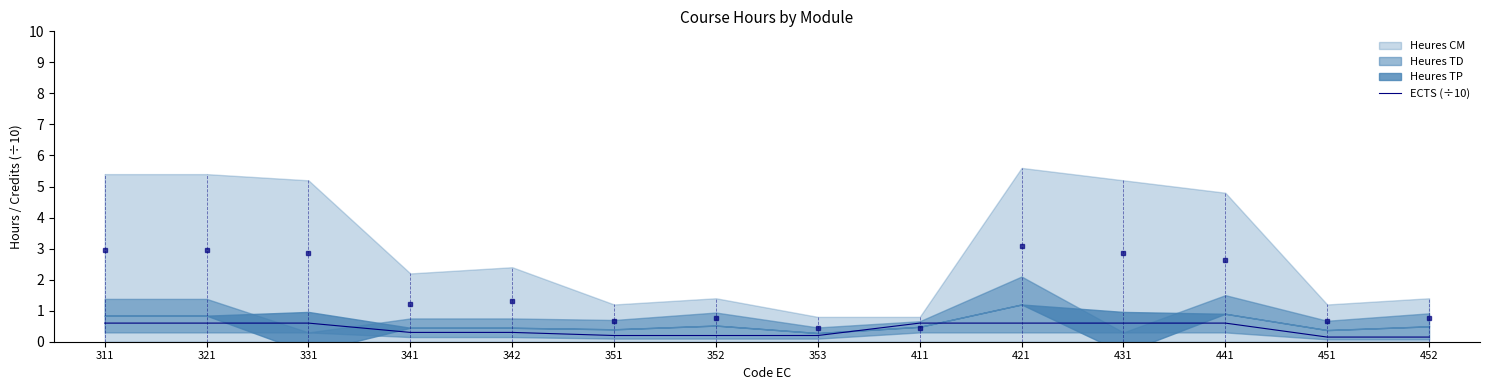

What is the value of the 2nd point from the left?

0.6